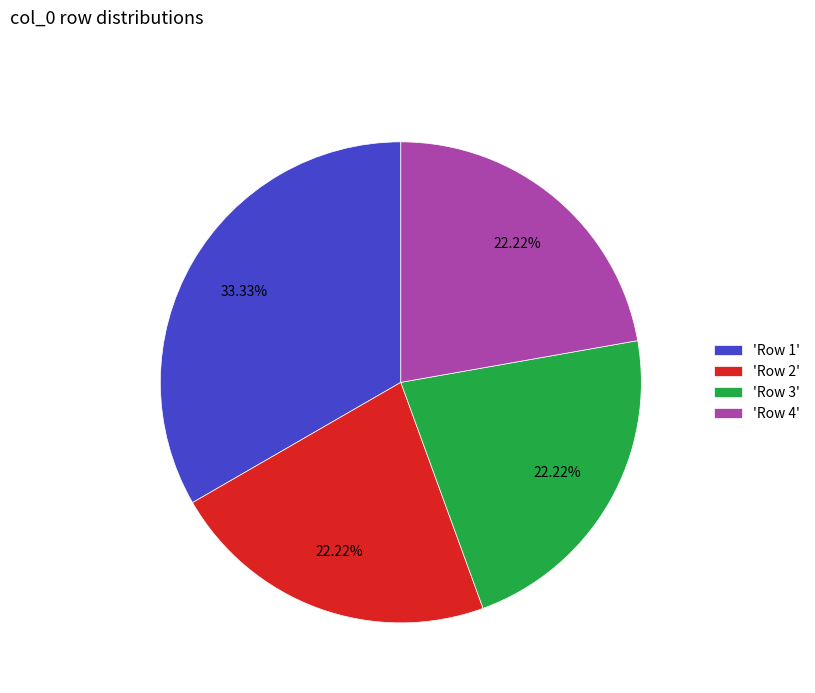

To the nearest percent, what is the difference between the largest and smallest slice percentages?

11%